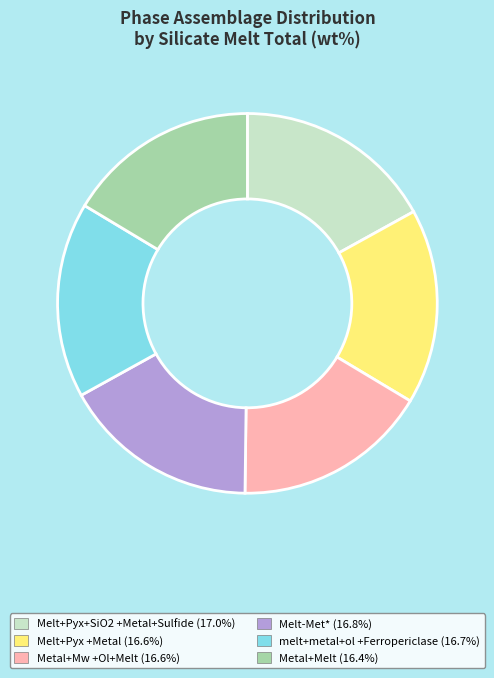

Count the number of slices in the pie.

6